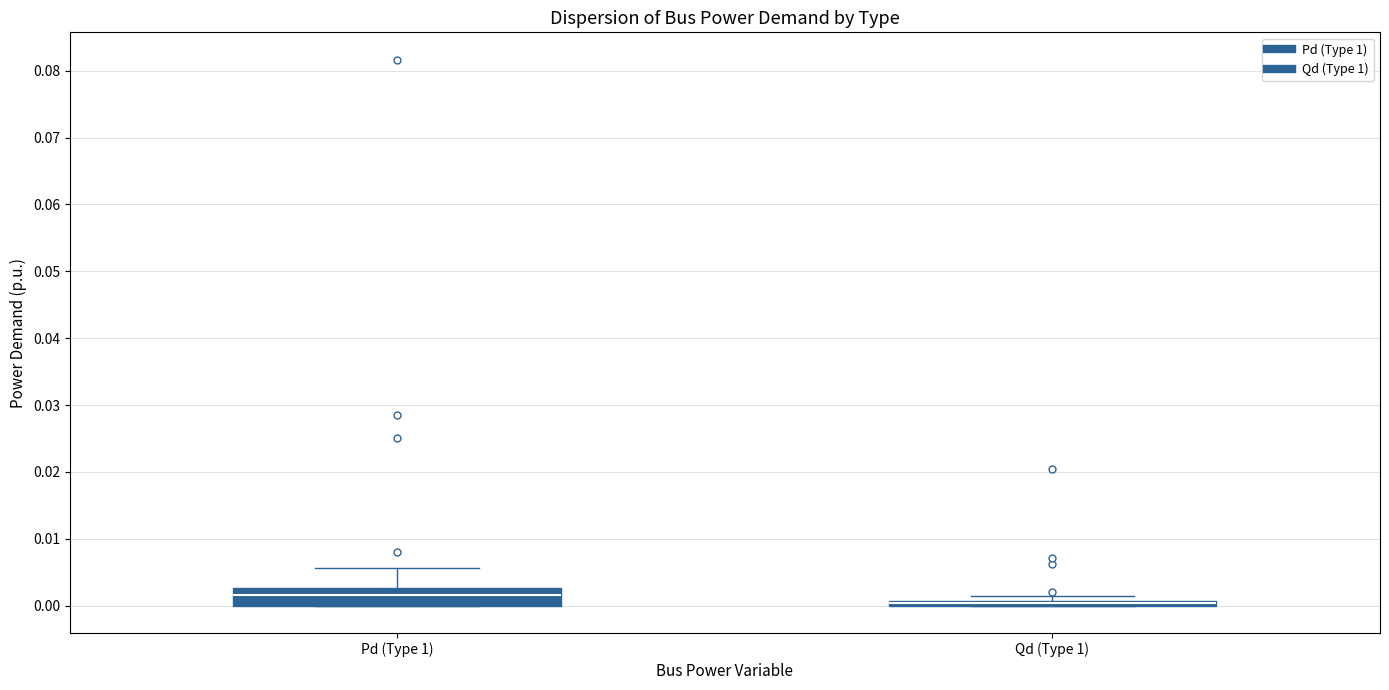

Comparing the boxes themselves (not the whiskers), which one is the tallest?

Pd (Type 1)